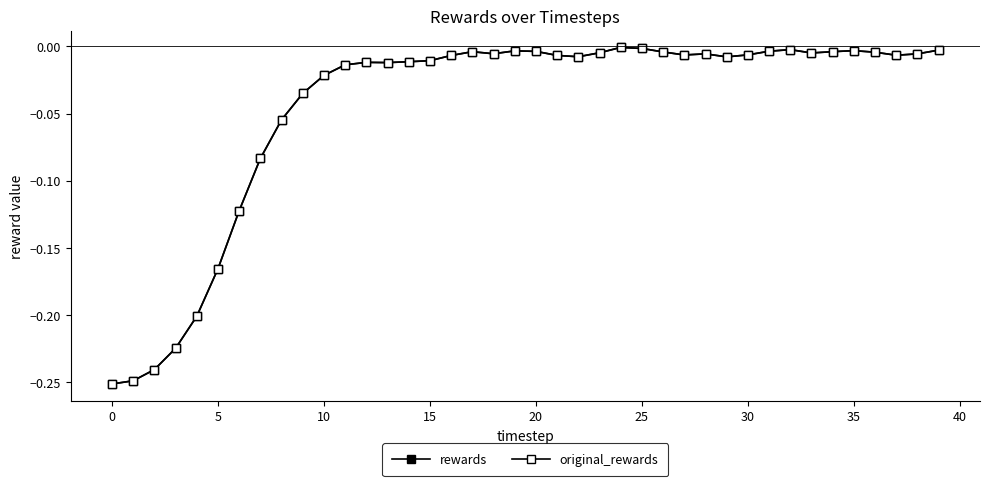

Which category has the highest value in the rewards series?

24